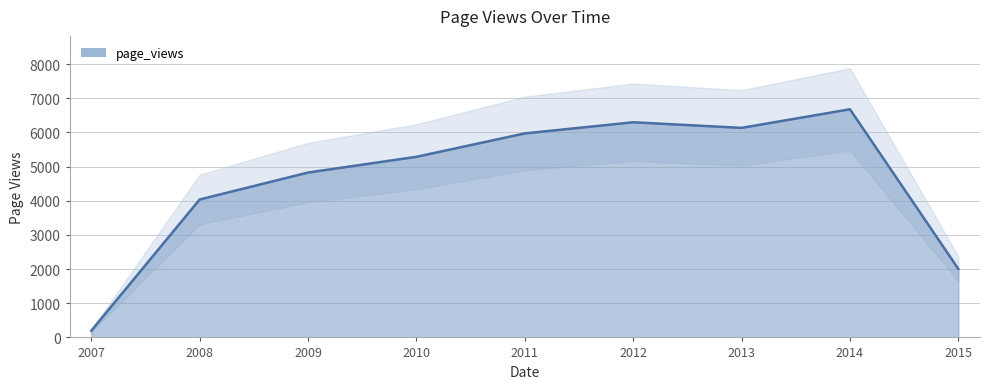

Count the number of values greater than 5288.

4